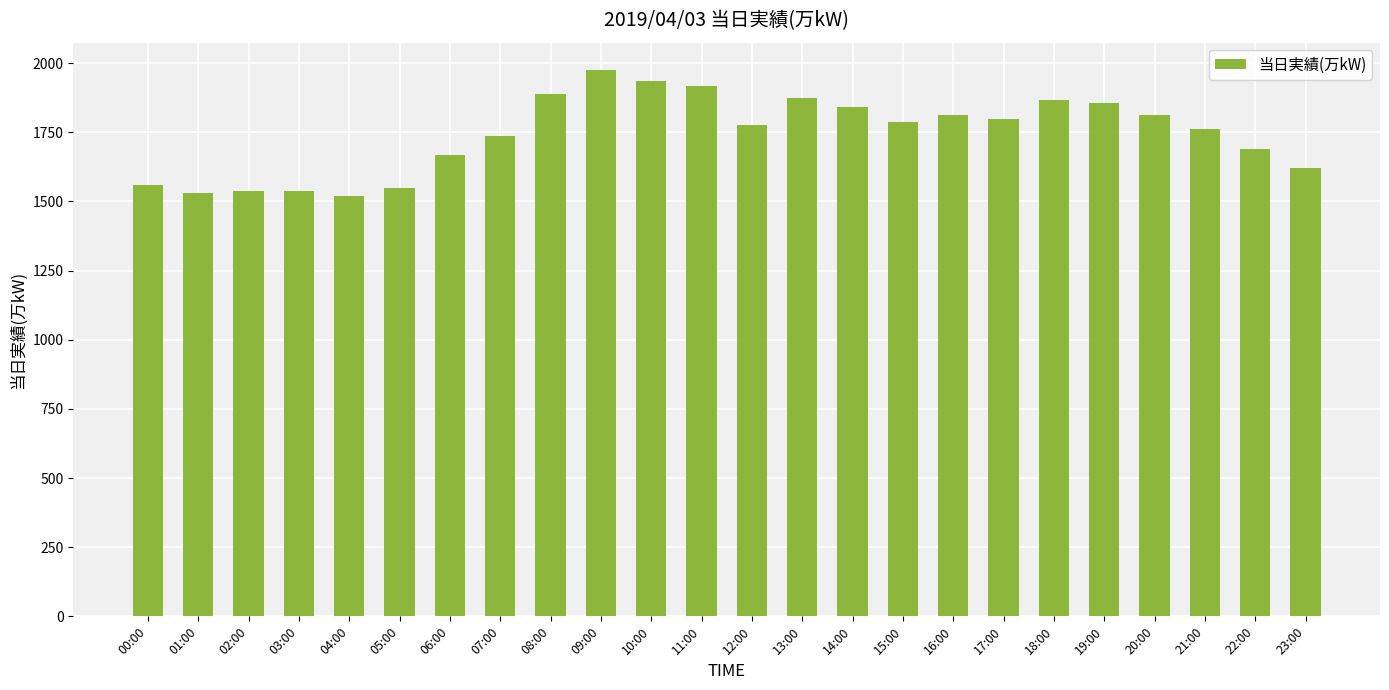

What is the change in value from 02:00 to 09:00?

+439